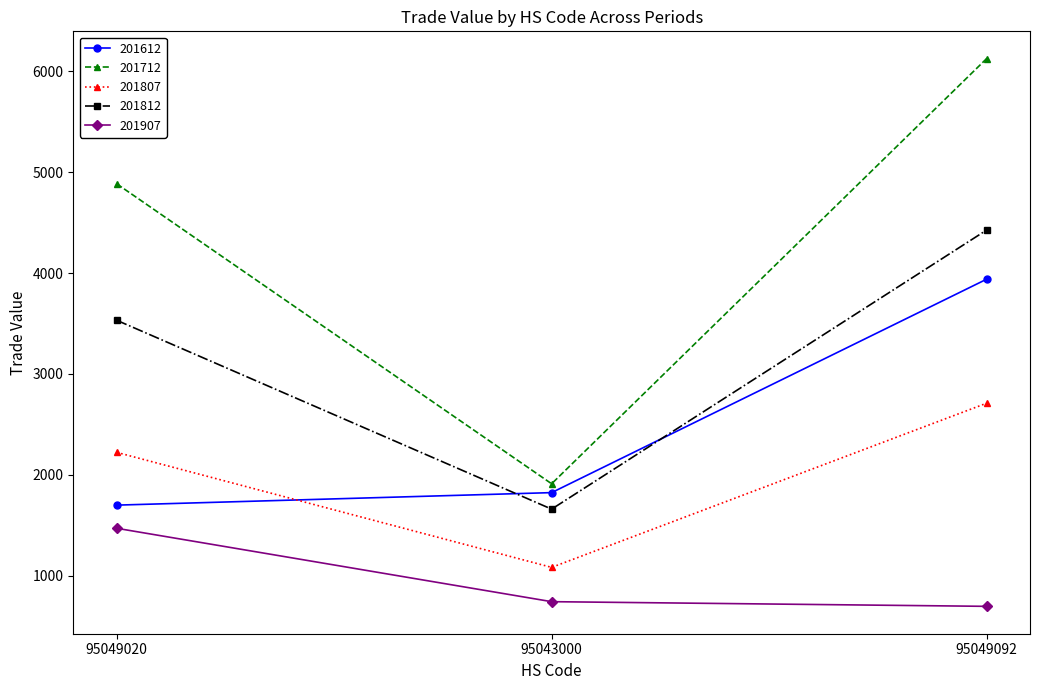

Which category has the lowest value in the 201807 series?

95043000